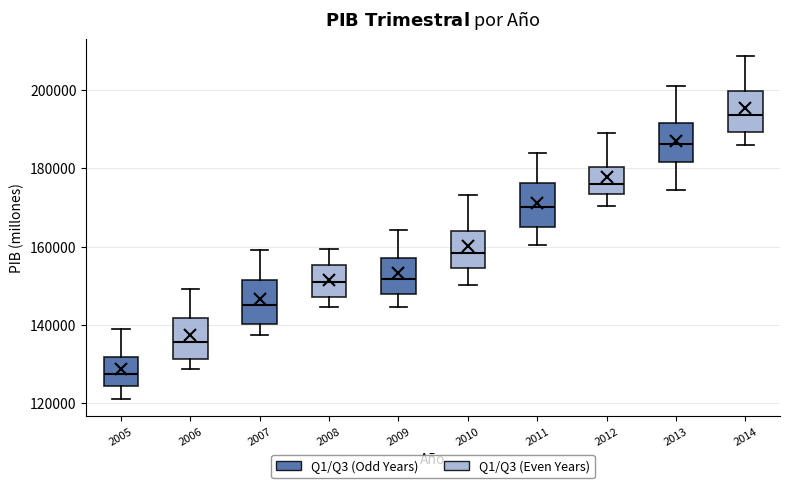

Which box has the highest median line?

2014